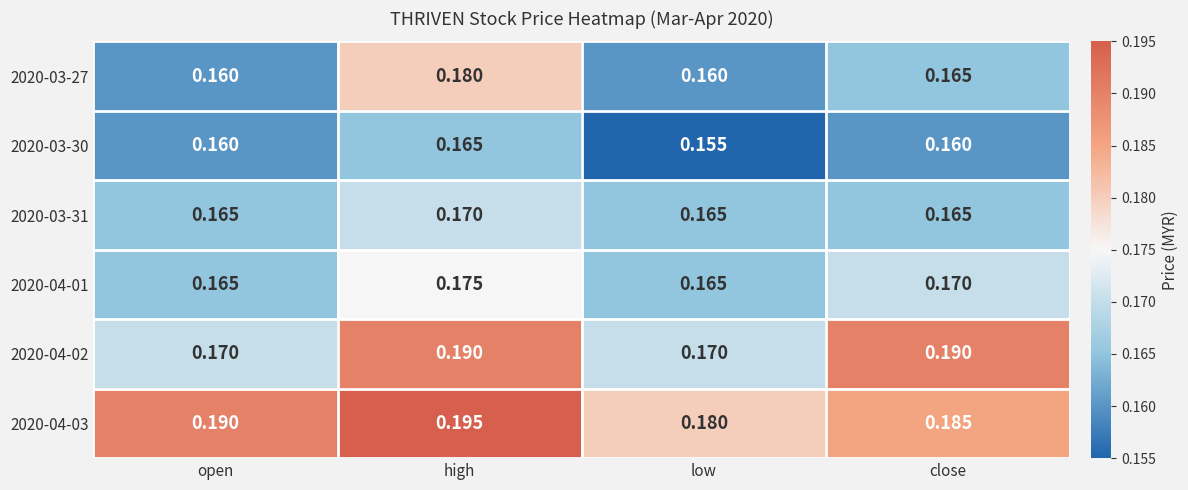

At which label is 2020-04-03 closest to 0?

low